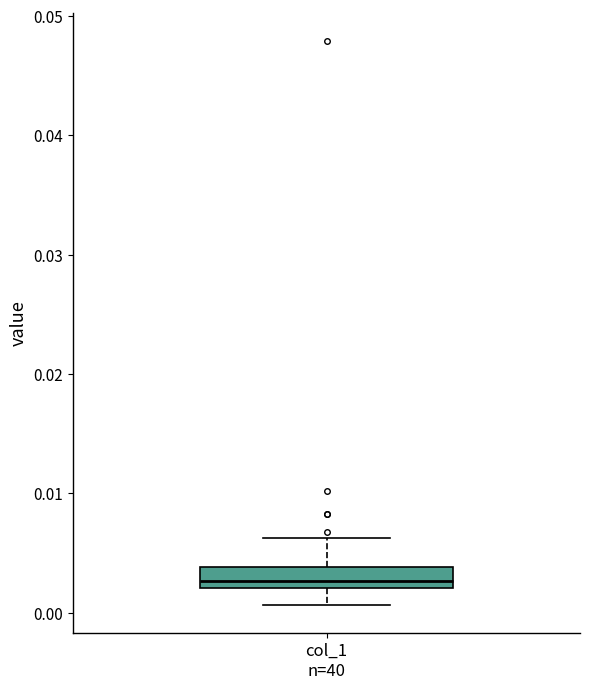

Where is the upper edge of the box for col_1 n=40 on the y-axis? The values are not printed on the chart, so give them approximately, as read against the axis.

0.004